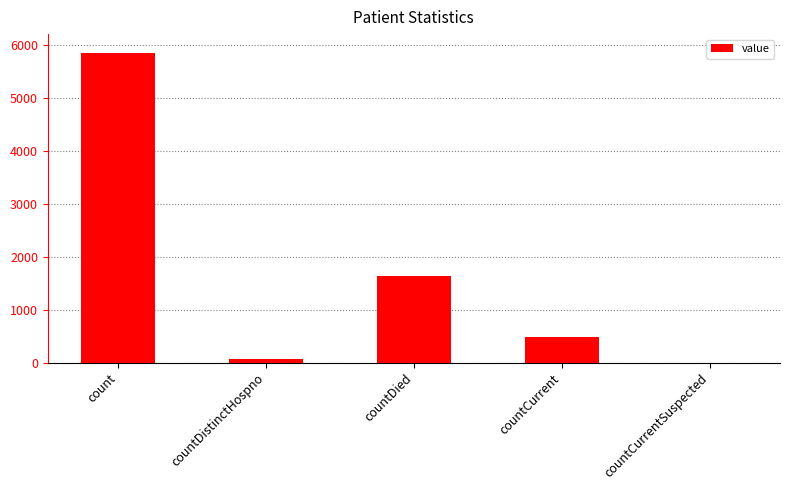

Reading right to left, extract all data points from this chart.

countCurrentSuspected=0	countCurrent=487	countDied=1633	countDistinctHospno=76	count=5846